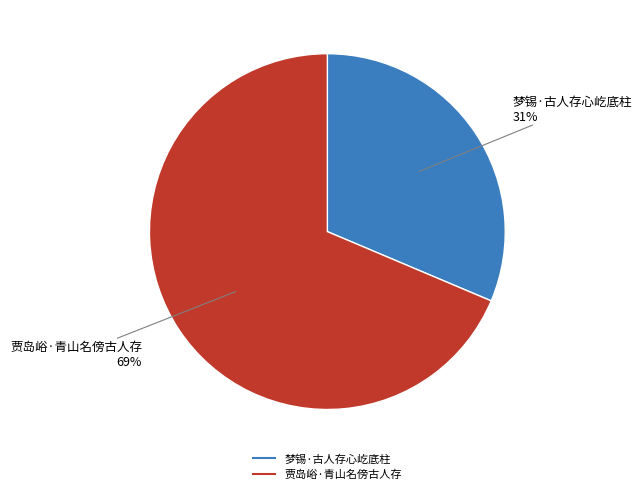

What is the largest slice in the pie chart?

贾岛峪·青山名傍古人存